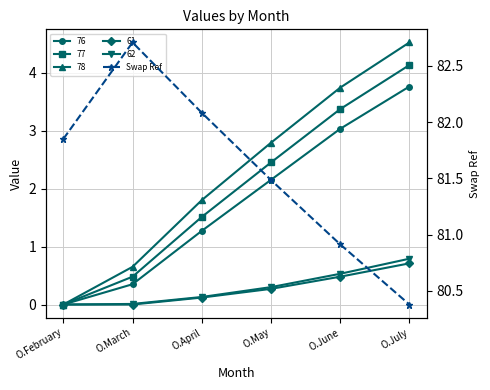

The value at O.June is 34.7. True or false?

False